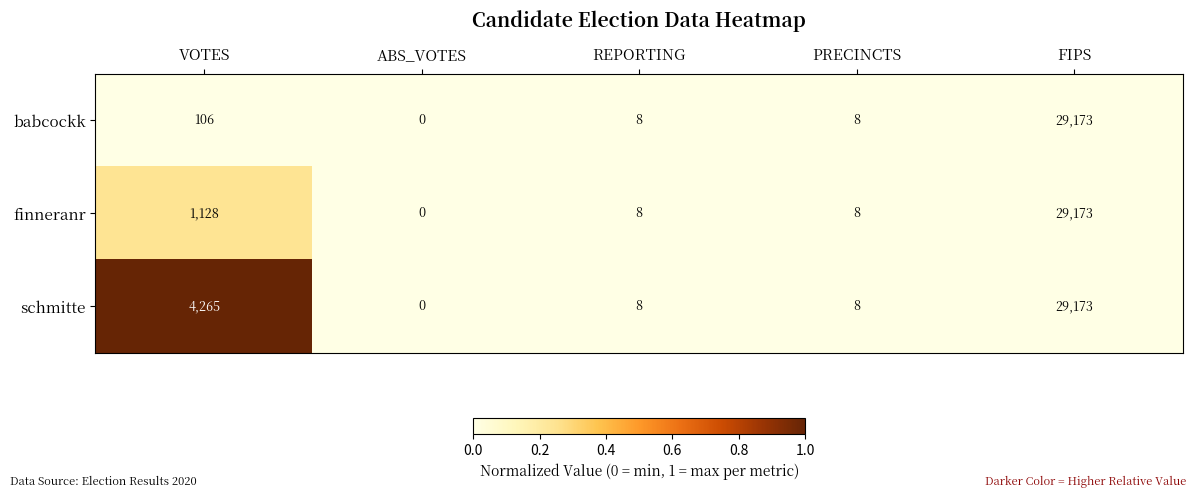

Which category has the highest value across all series?

FIPS